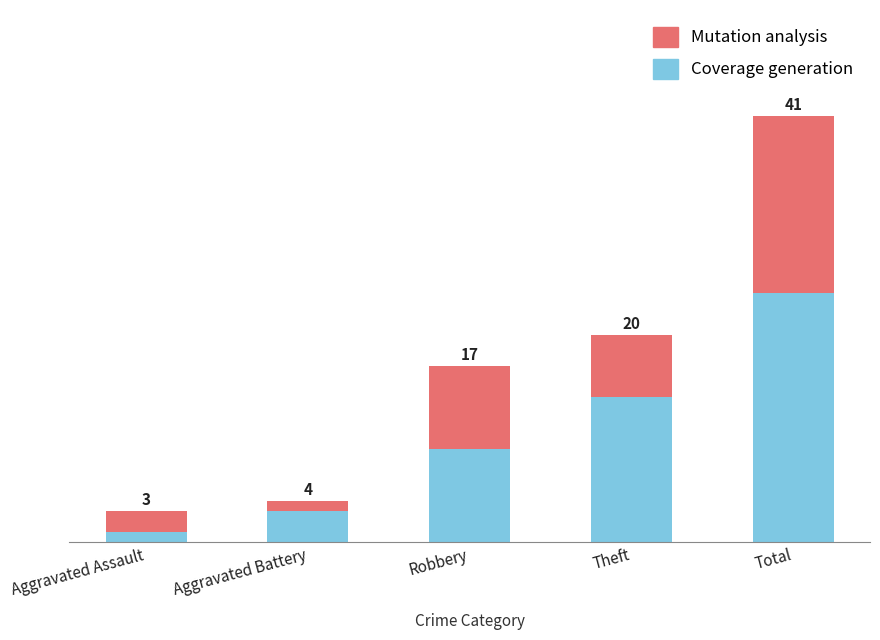

What is the total value across all series at Aggravated Battery?

4